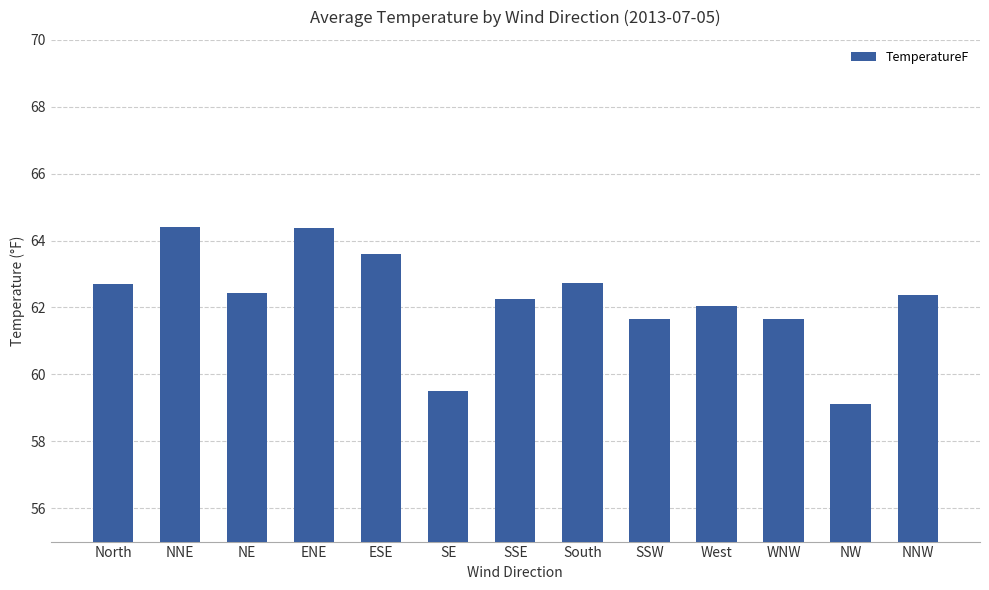

What is the smallest value displayed?

59.1